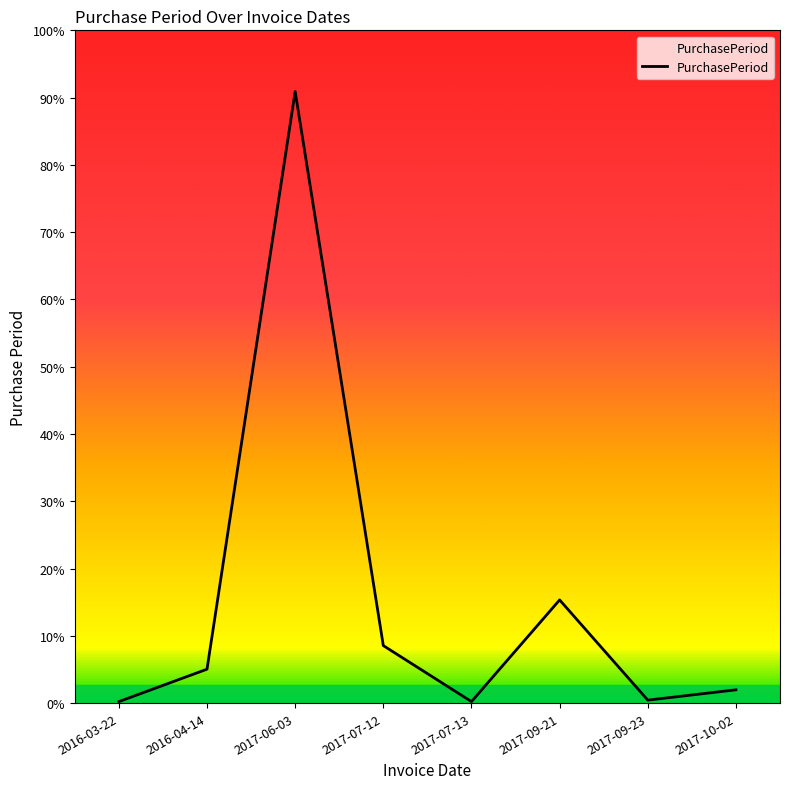

Is this an area chart (filled region under the line)?

Yes